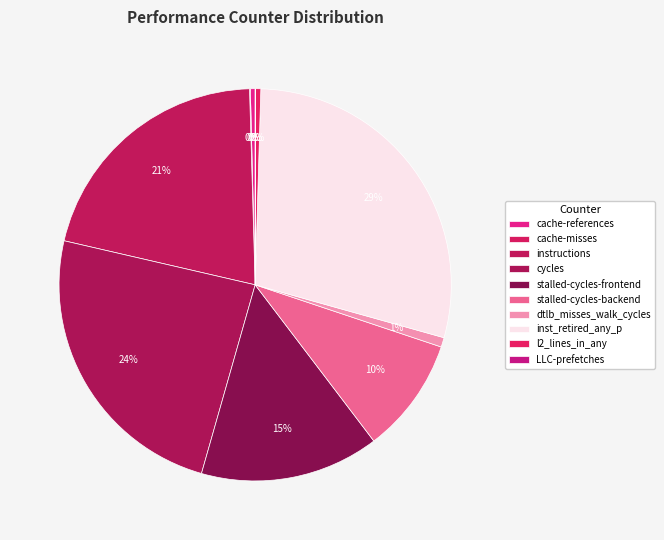

What percentage is NOT represented by stalled-cycles-backend?

90.5%